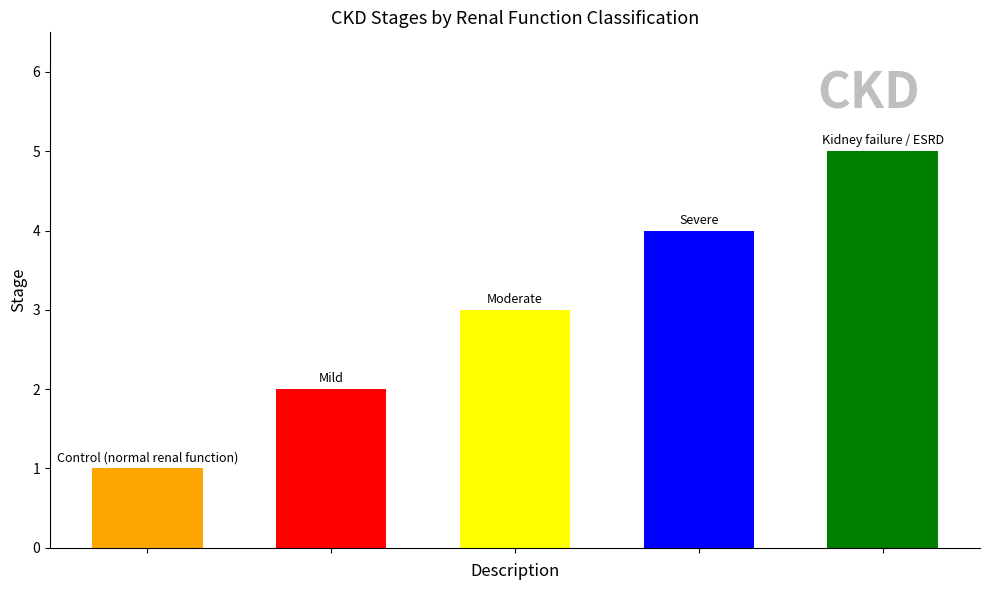

What is the smallest value displayed?

1